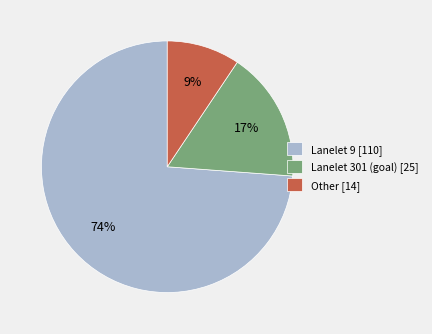

To the nearest percent, what is the combined percentage of Lanelet 301 and Lanelet 9?

91%